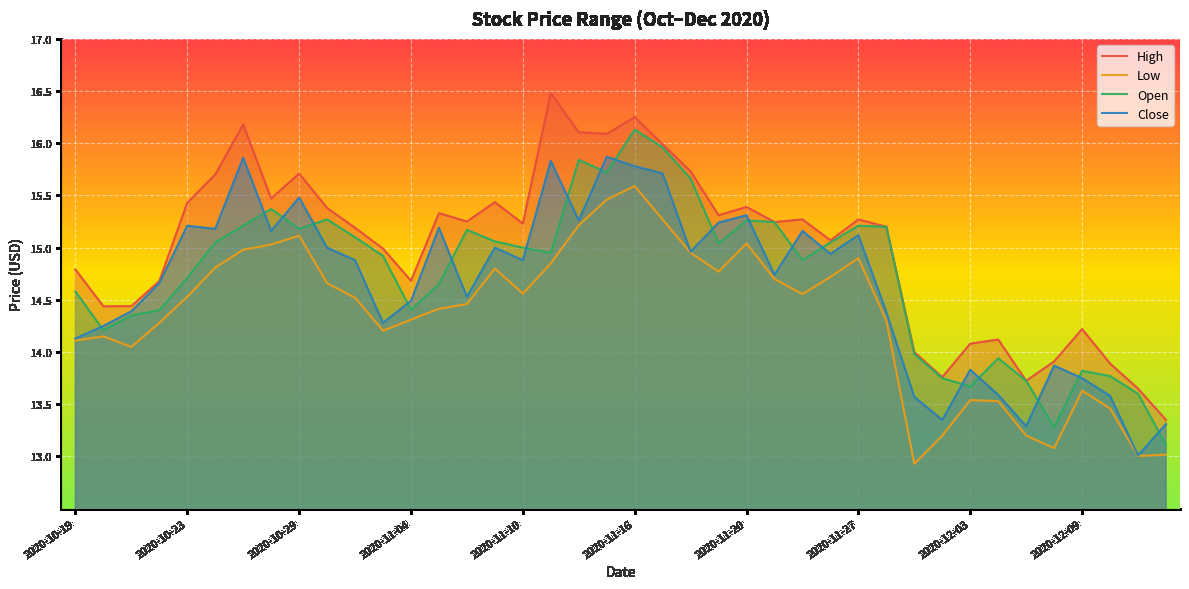

What is the total value across all series at 2020-12-10?

54.7